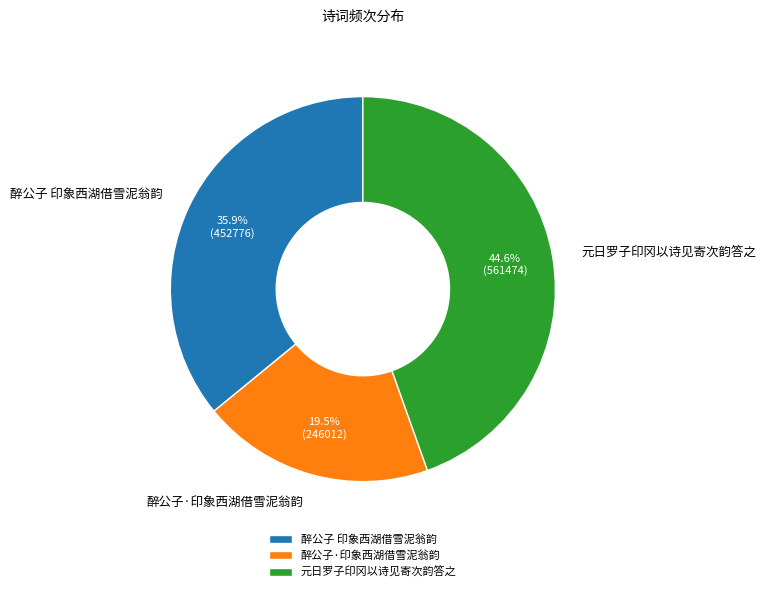

What is the largest slice in the pie chart?

元日罗子印冈以诗见寄次韵答之